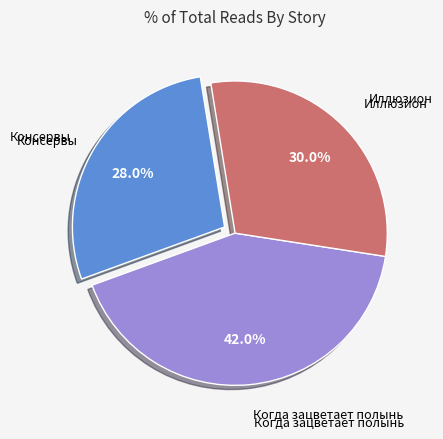

Combined, what portion of the pie is Иллюзион and Когда зацветает полынь?

72.0%